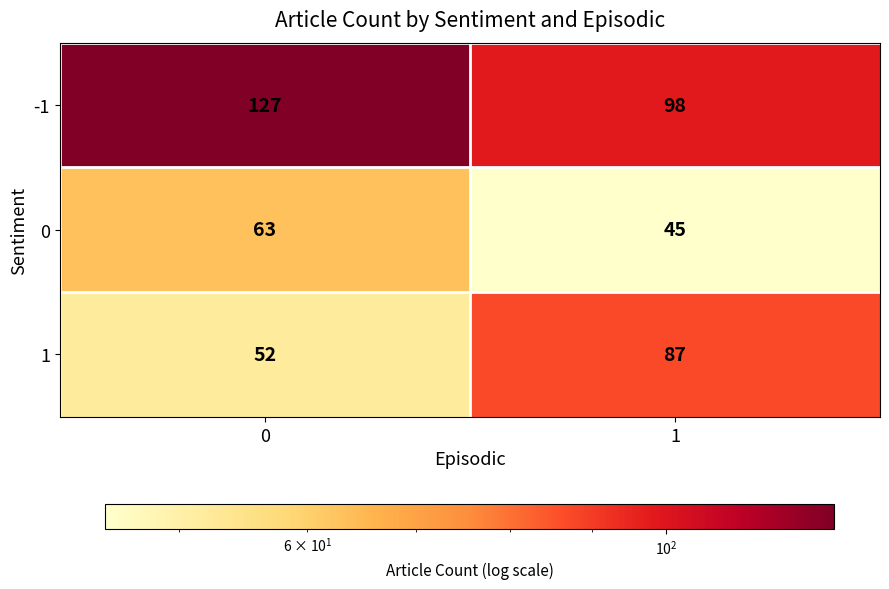

What is the lowest value of the 1 series?

52